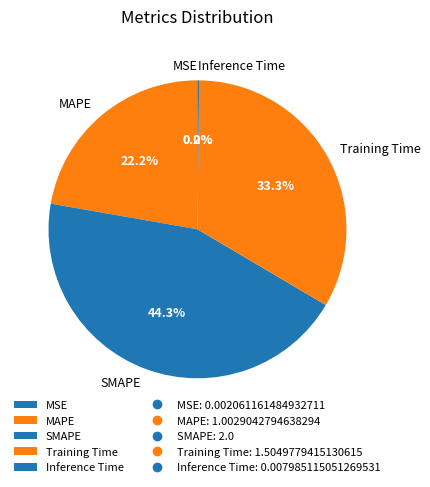

What percentage do MAPE and Training Time together represent?

55.5%